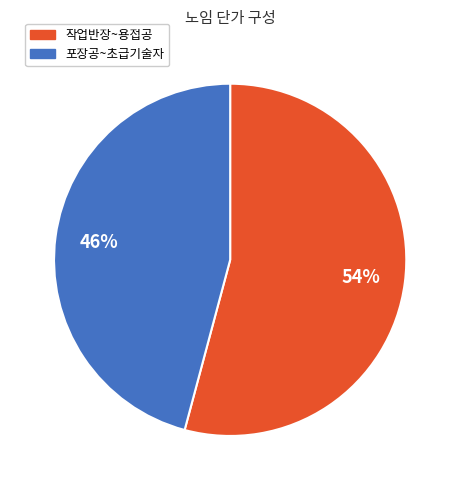

Is there a majority slice in this chart?

Yes